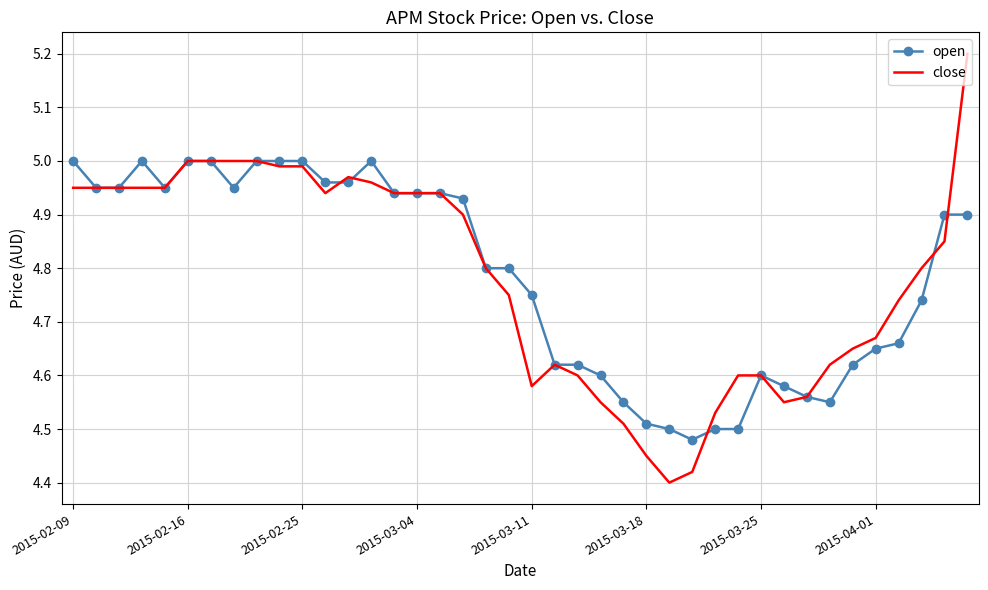

Rank the series by their maximum value, from highest to lowest.

close, open